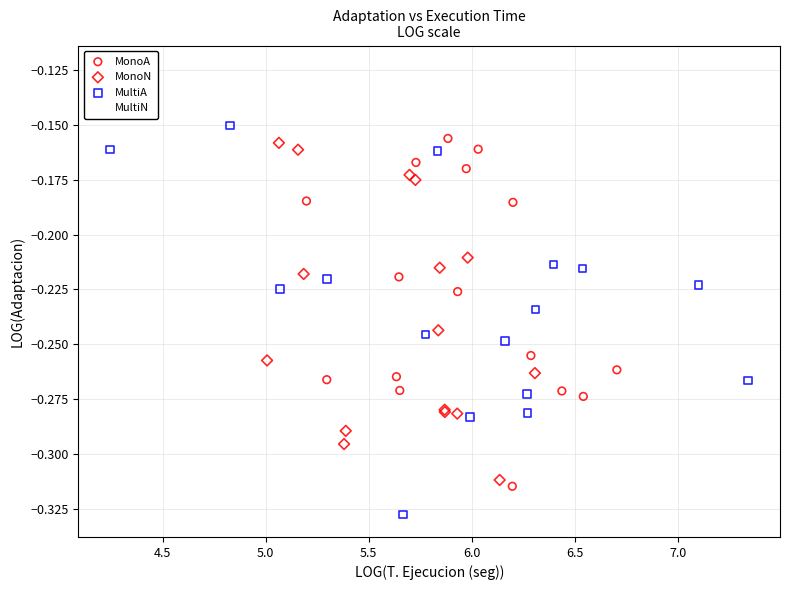

What are all the series names shown in the legend?

MonoA, MonoN, MultiA, MultiN